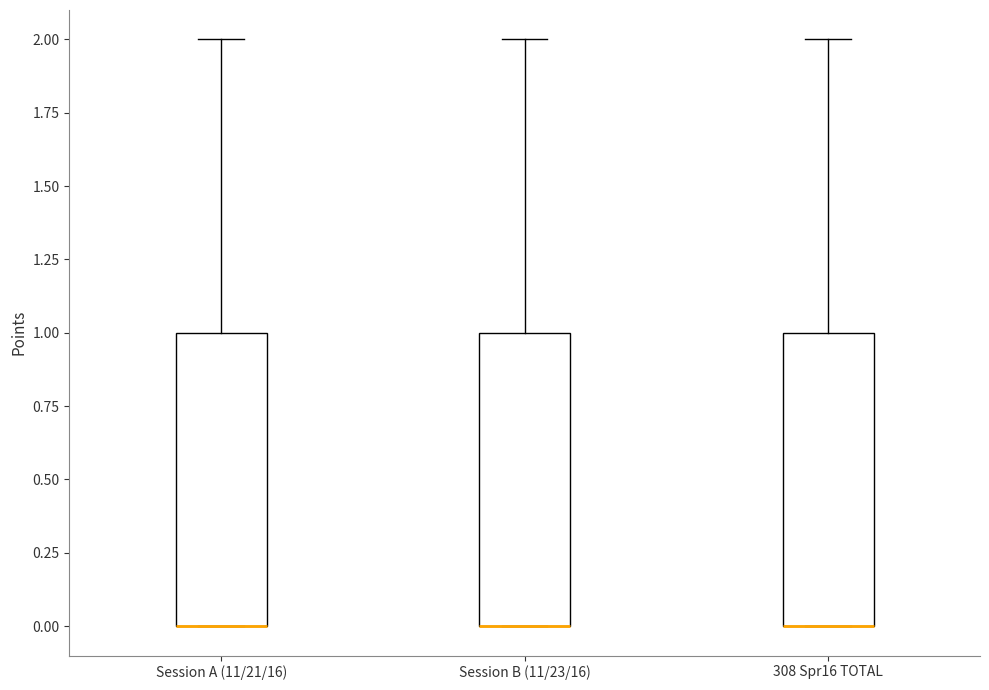

Reading left to right, transcribe this box plot: for each box, give where its median line is, the range the box spans, and where its two whiskers end, as read against the y-axis. The values are not printed on the chart, so give them approximately, as read against the axis.

Session A (11/21/16): median 0 (drawn on the box's lower edge), box 0 to 1, whiskers 0 to 2
Session B (11/23/16): median 0 (drawn on the box's lower edge), box 0 to 1, whiskers 0 to 2
308 Spr16 TOTAL: median 0 (drawn on the box's lower edge), box 0 to 1, whiskers 0 to 2